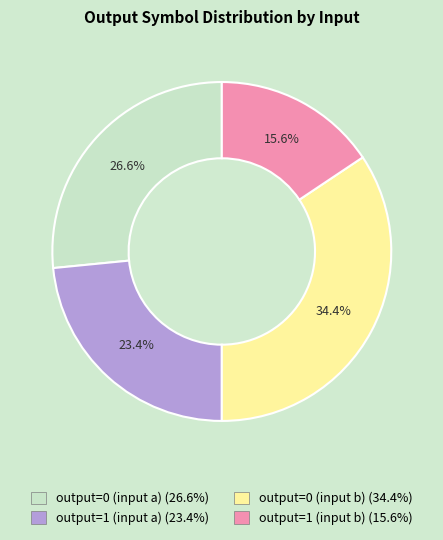

Approximately how many times larger is the value at output=1 (input a) compared to output=0 (input a)?

0.9